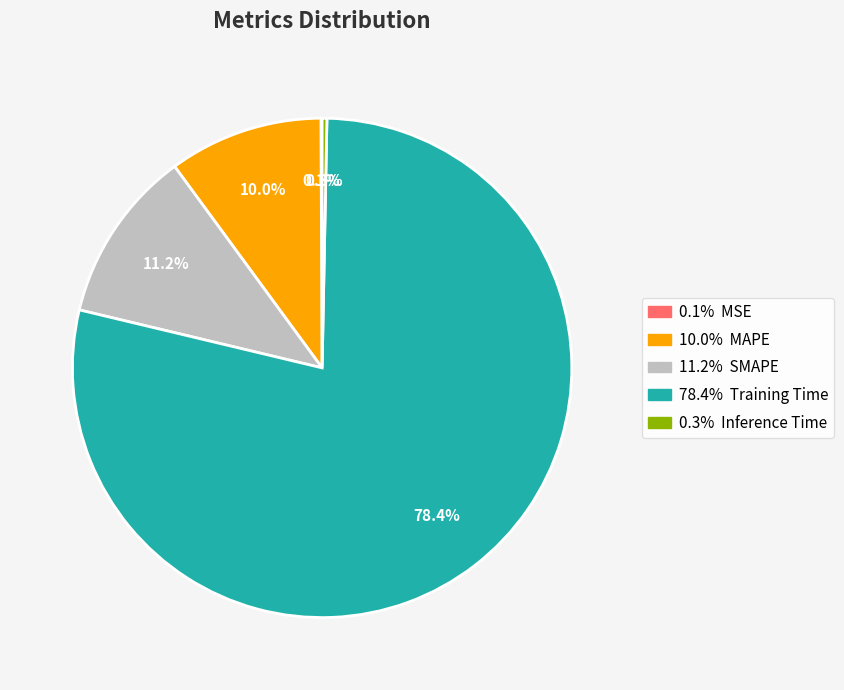

Does any single category account for the majority?

Yes